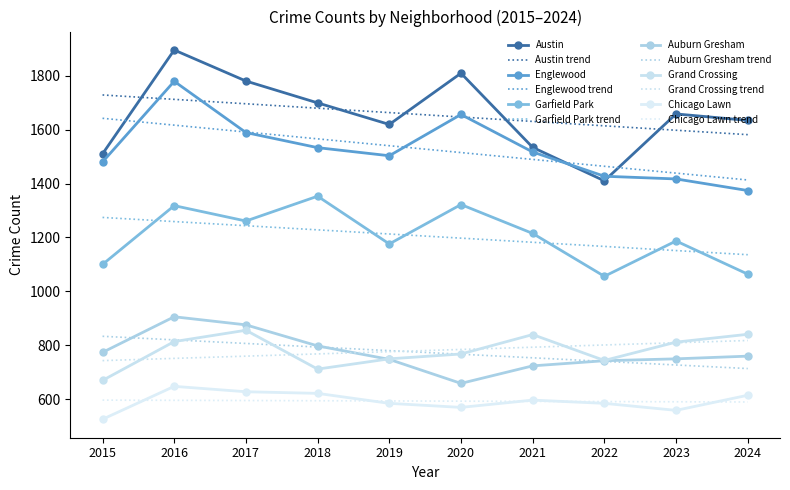

True or false: Garfield Park and Chicago Lawn cross at least once.

False